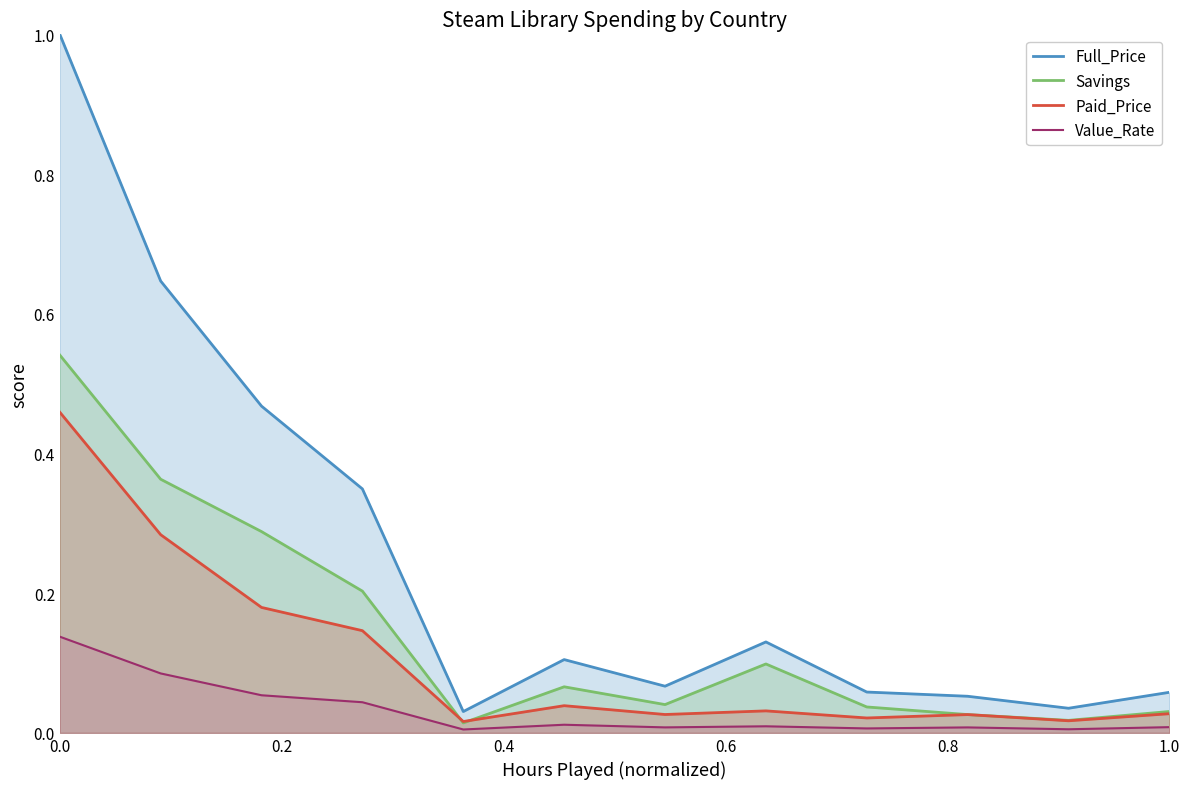

Which series has the largest total across all categories?

Full_Price